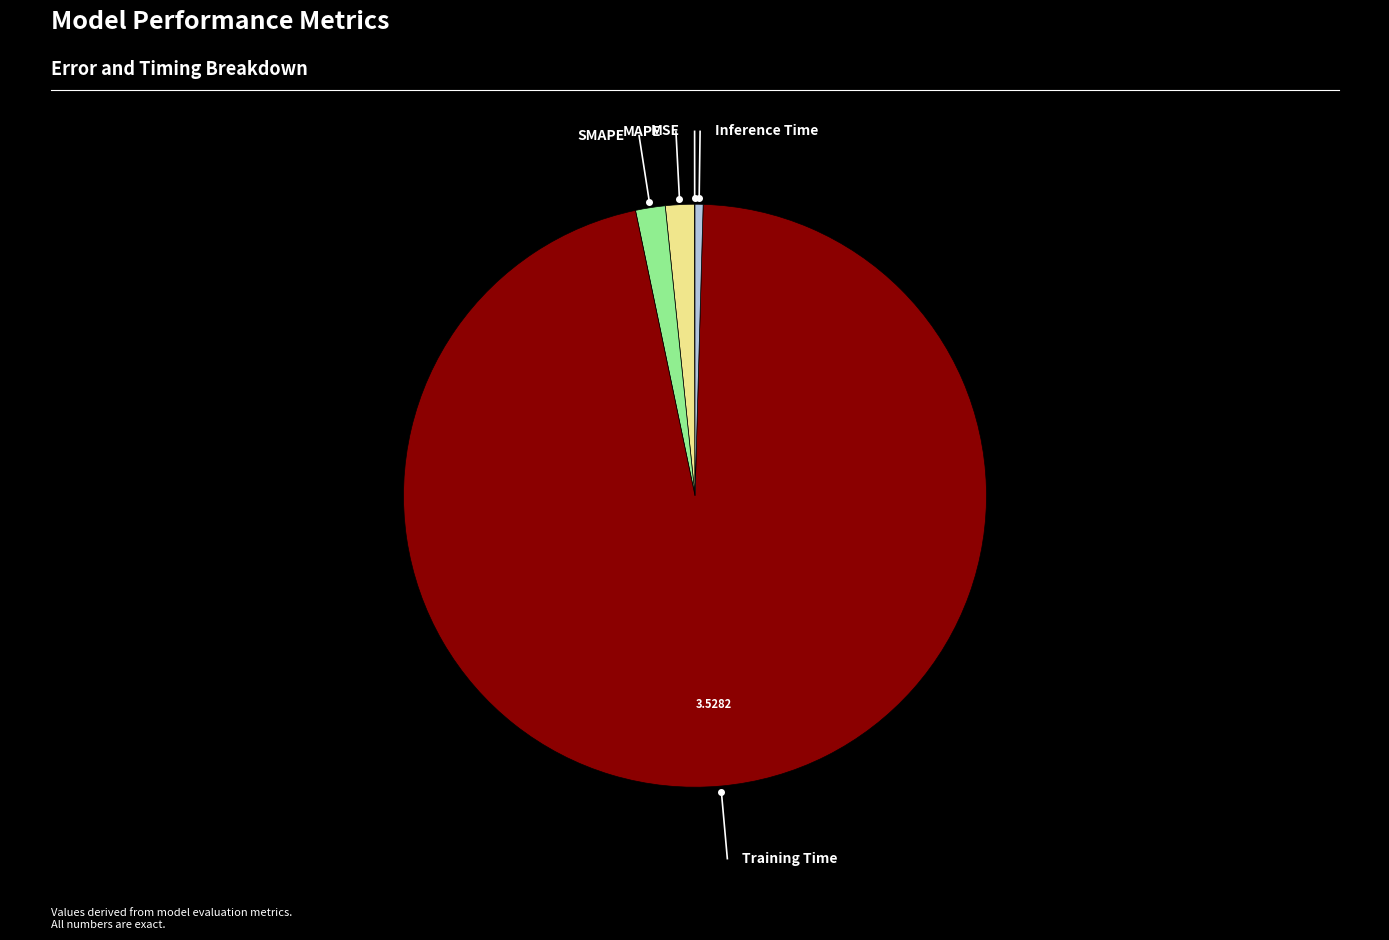

Is there a majority slice in this chart?

Yes